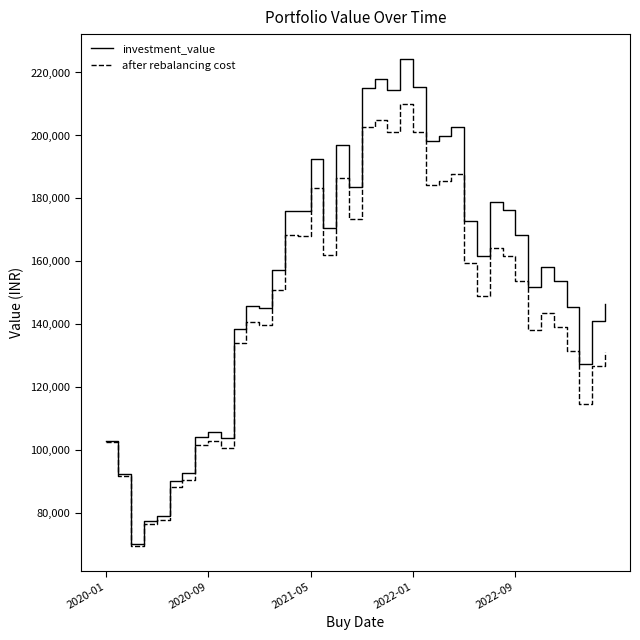

What is the maximum value shown in the chart?

224438.8